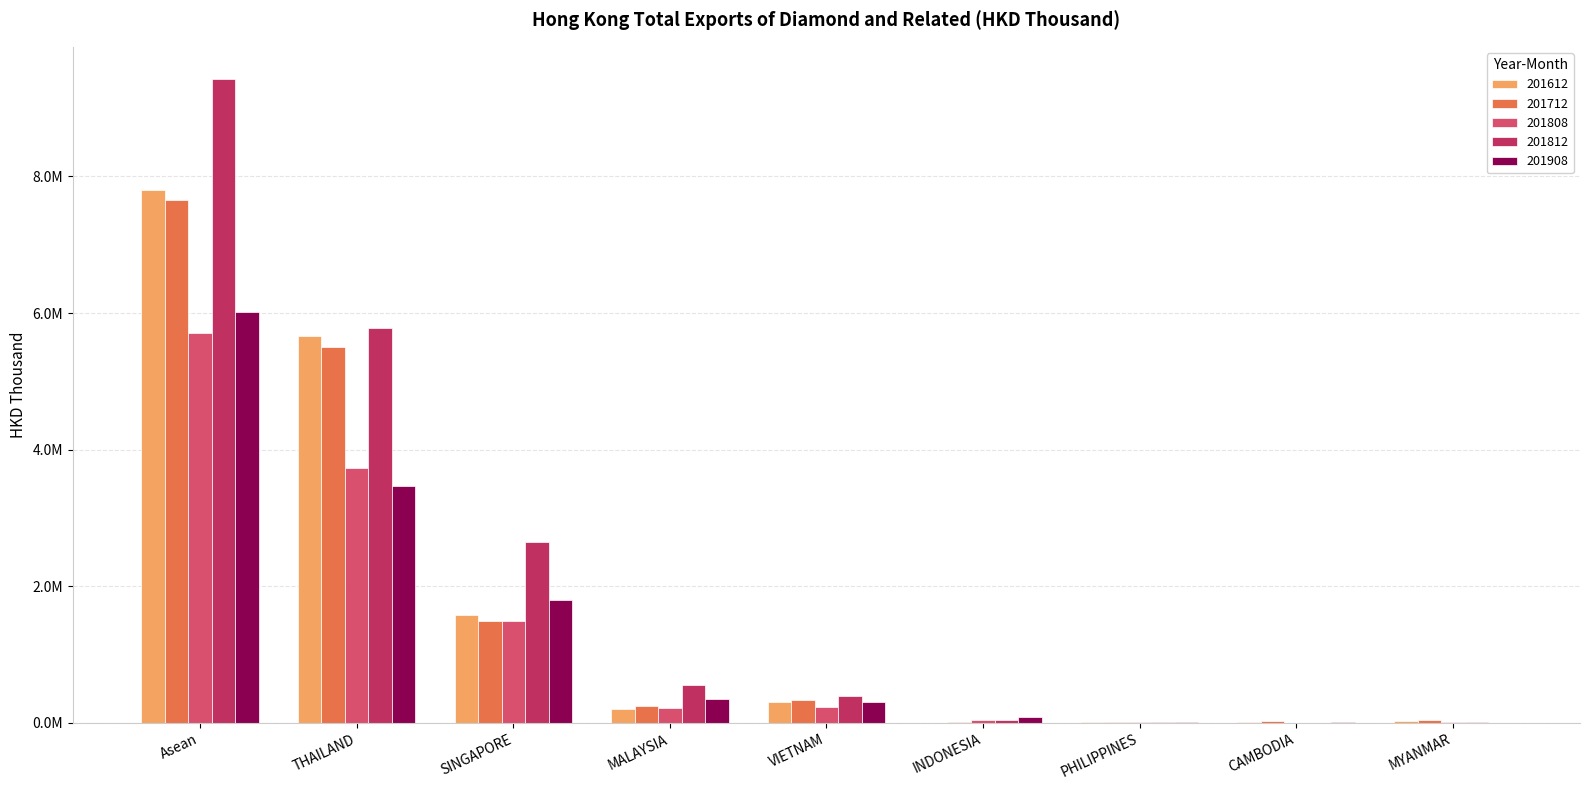

What is the greatest value displayed?

9426614.0